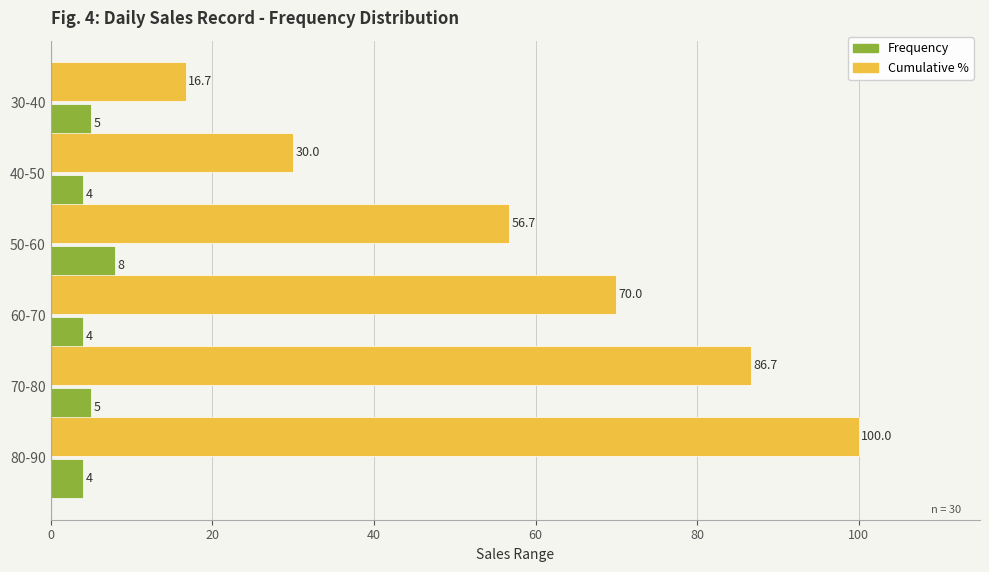

Which series has the largest total across all categories?

Cumulative %